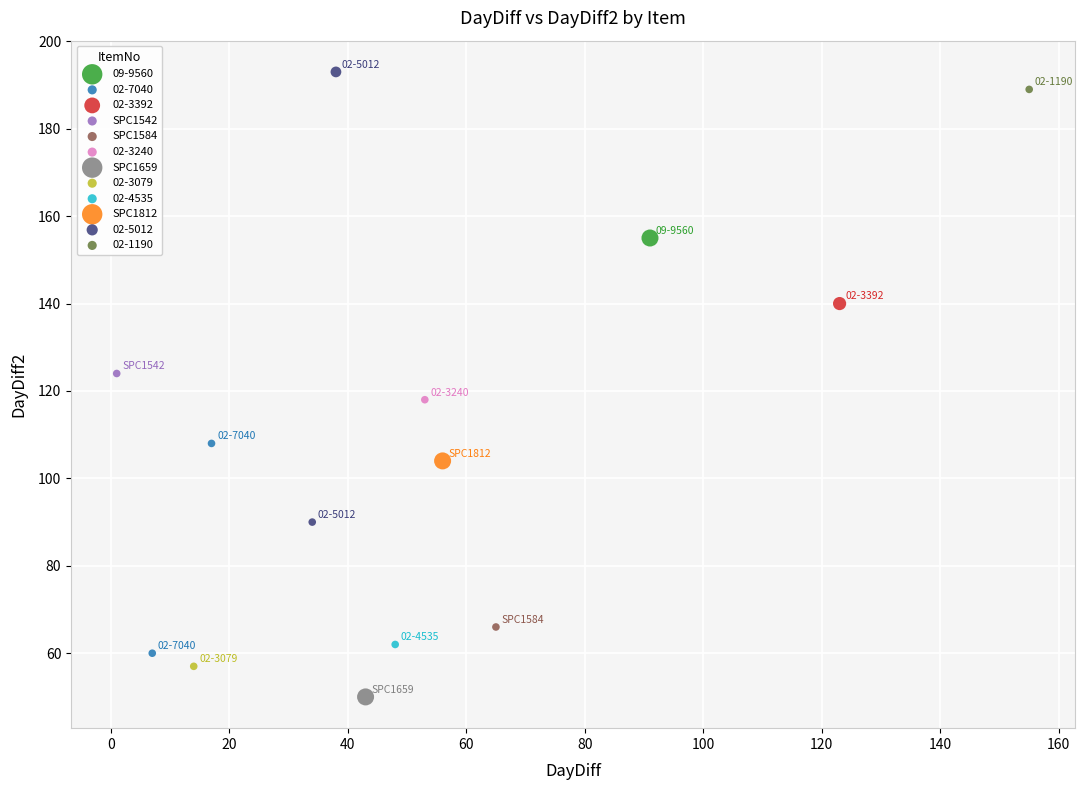

Which series contains the lowest Y value?

SPC1659